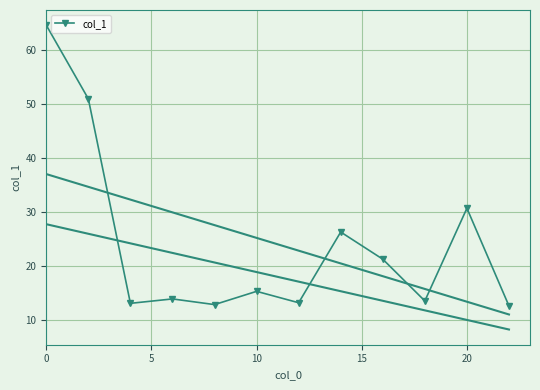

True or false: col_1 has more than 1 points higher than both neighbors.

True